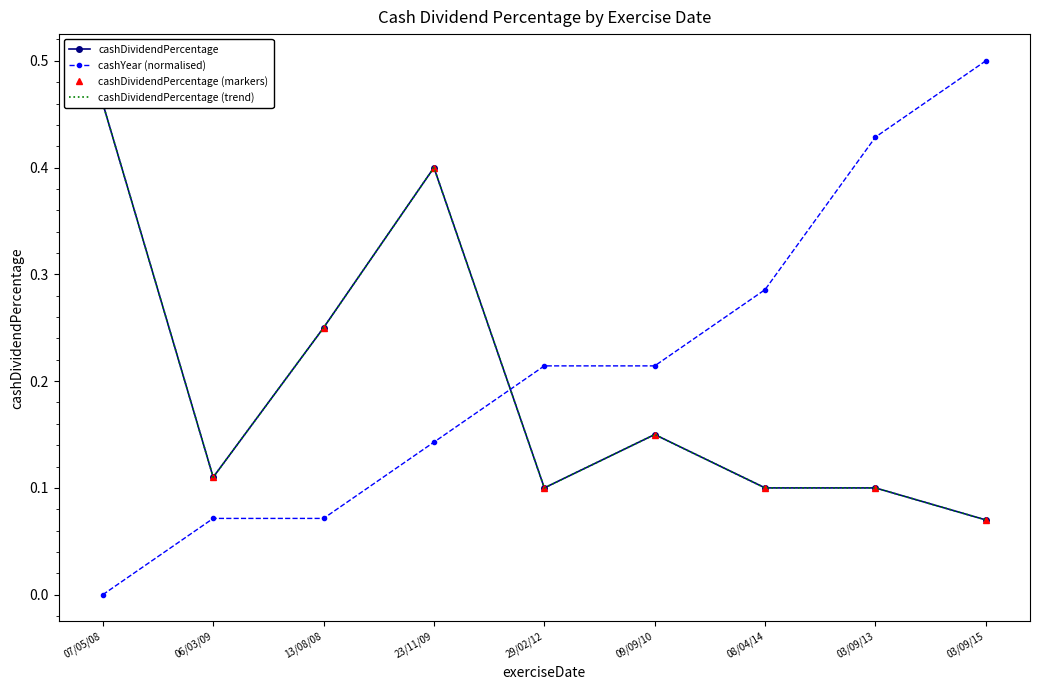

Where is the first local maximum for cashDividendPercentage (markers)?

23/11/09